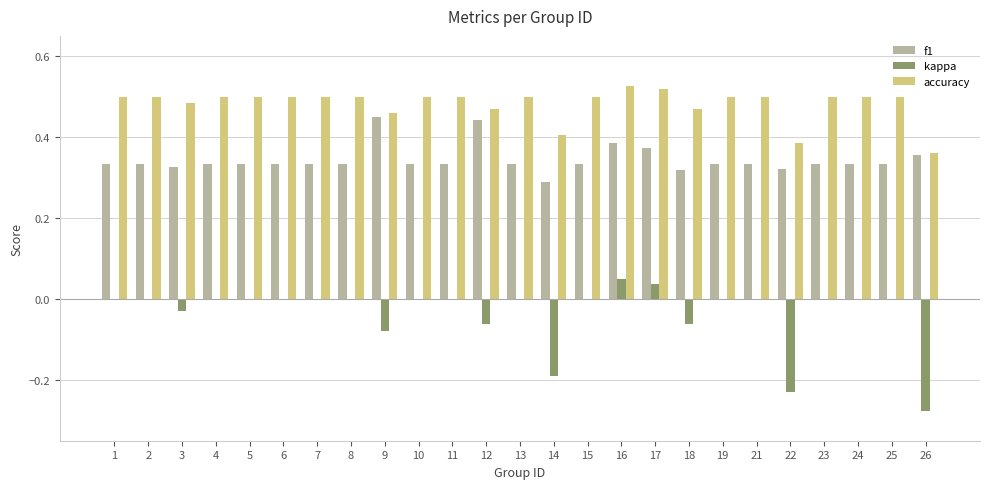

Between 10 and 18, which series saw the biggest shift?

kappa